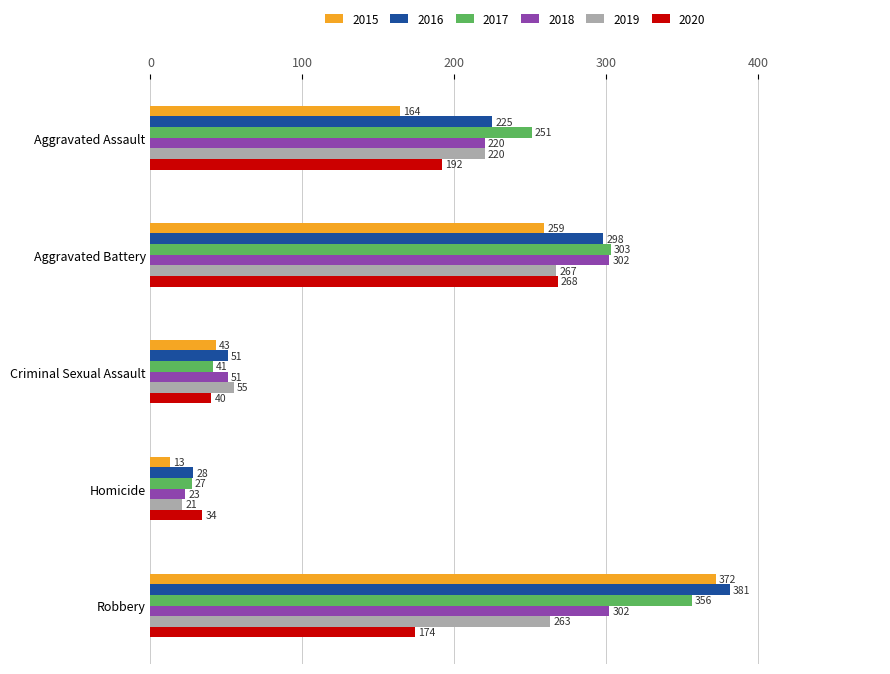

What is the sum of the 2020 values at Homicide and Aggravated Assault?

226